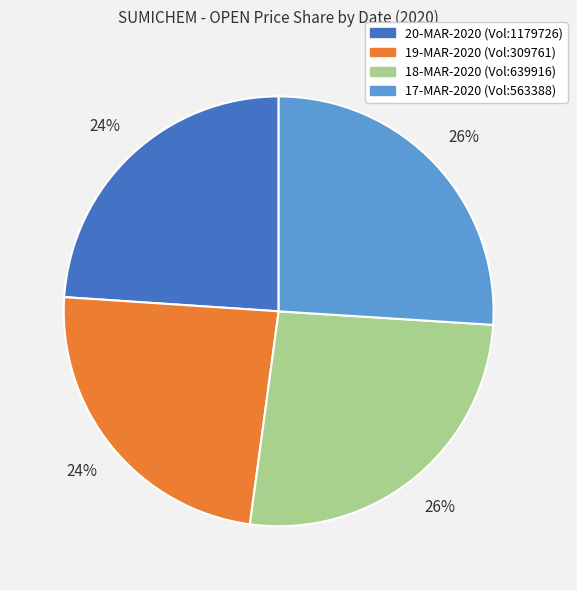

Does any single category account for the majority?

No